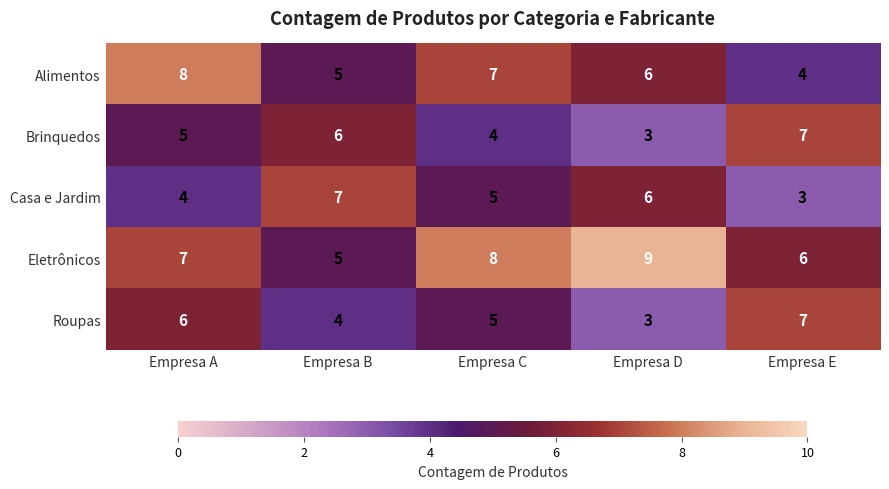

Read the Roupas value at Empresa D.

3